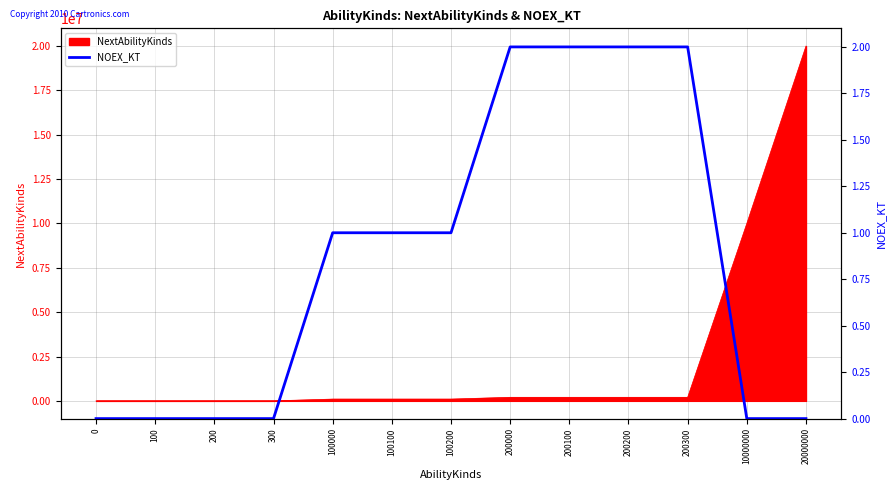

What is the value of the 6th point from the left?

1